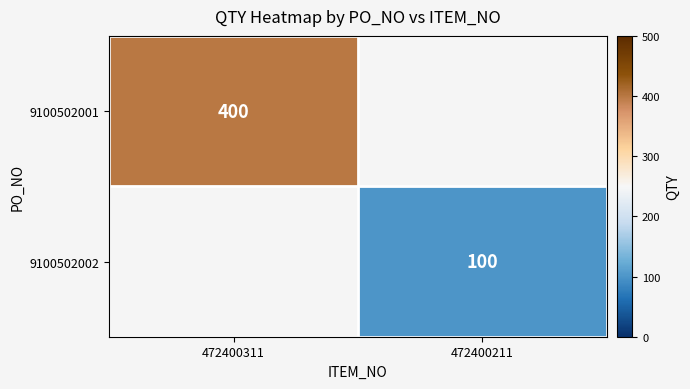

Is it true that 9100502002 equals 65 at 472400211?

False